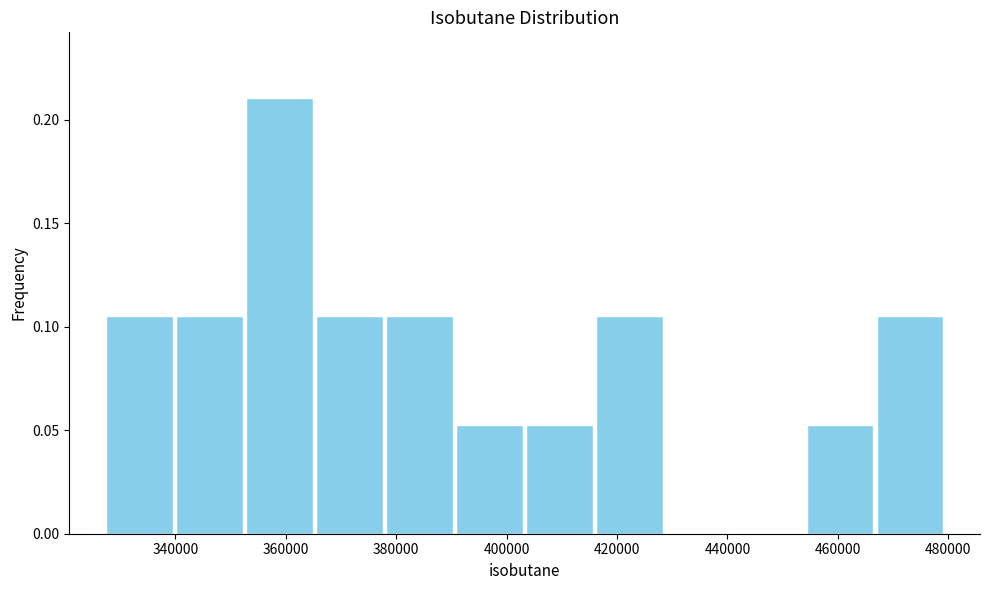

Reading left to right, transcribe this chart: for each bar, give the range it covers on the x-axis and its height. Neither the bar edges nor the heights are printed on the chart, so give them approximately, as read against the axes.

328000 to 340000: 0.105
340000 to 352000: 0.105
352000 to 366000: 0.210
366000 to 378000: 0.105
378000 to 390000: 0.105
390000 to 404000: 0.055
404000 to 416000: 0.055
416000 to 428000: 0.105
428000 to 442000: 0
442000 to 454000: 0
454000 to 466000: 0.055
466000 to 480000: 0.105